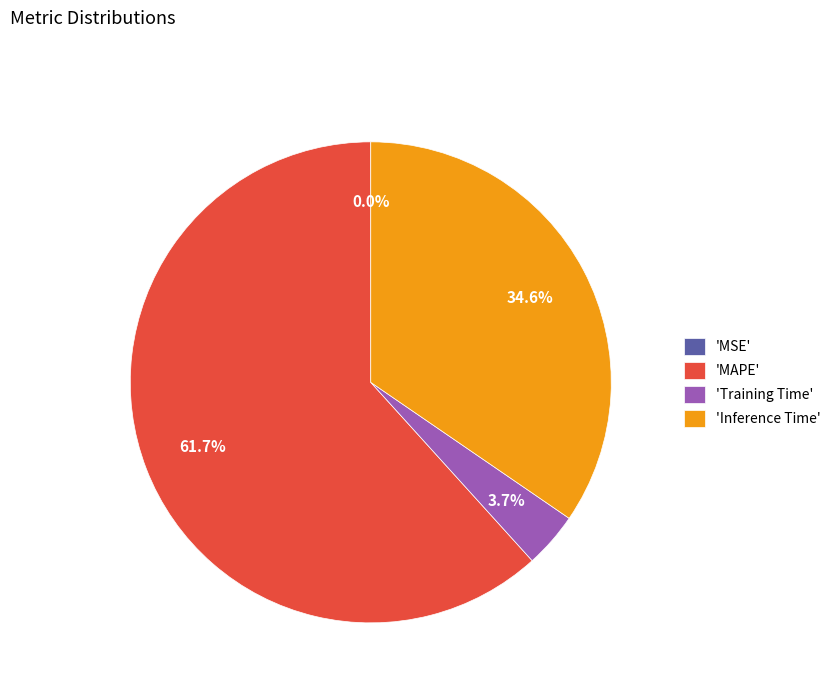

Approximately how many times larger is the value at 'MAPE' compared to 'Inference Time'?

1.8